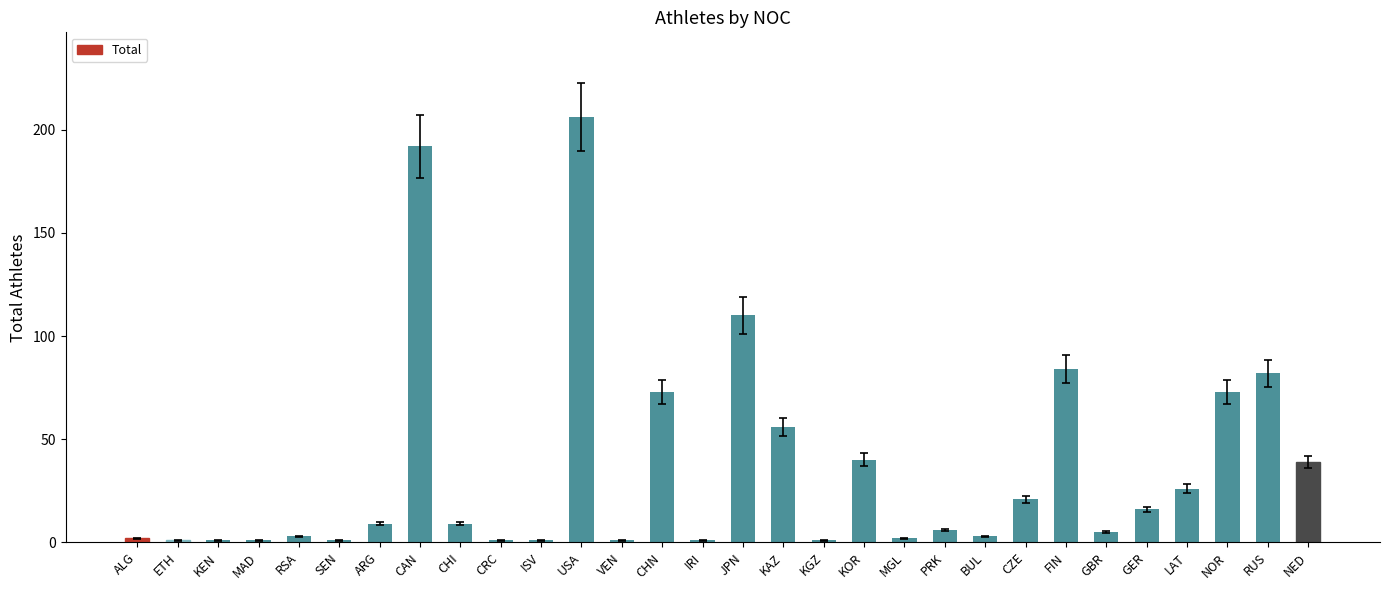

What is the change in value from VEN to CHN?

+72